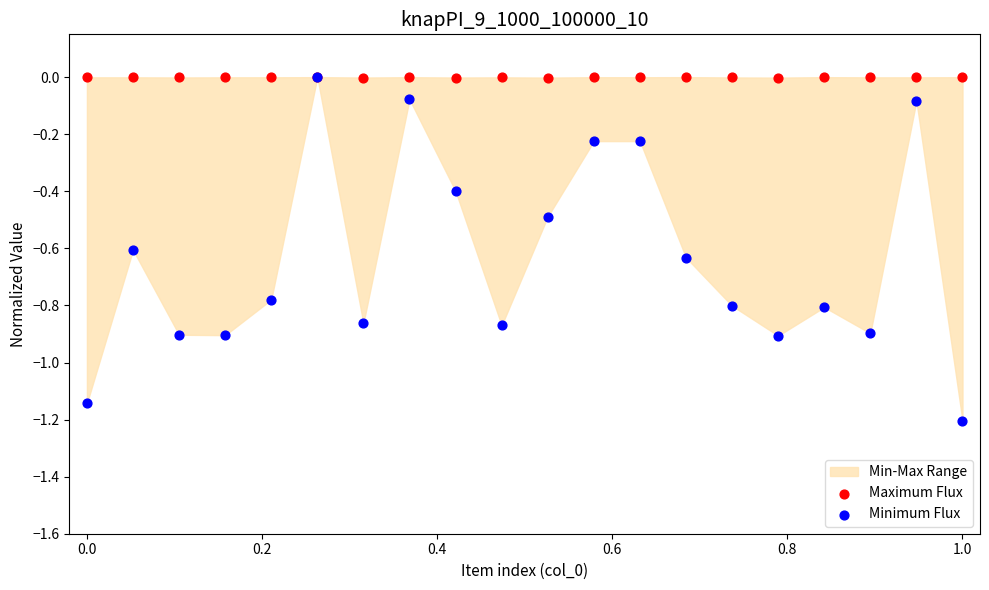

Which series reaches the minimum Y coordinate?

Minimum Flux